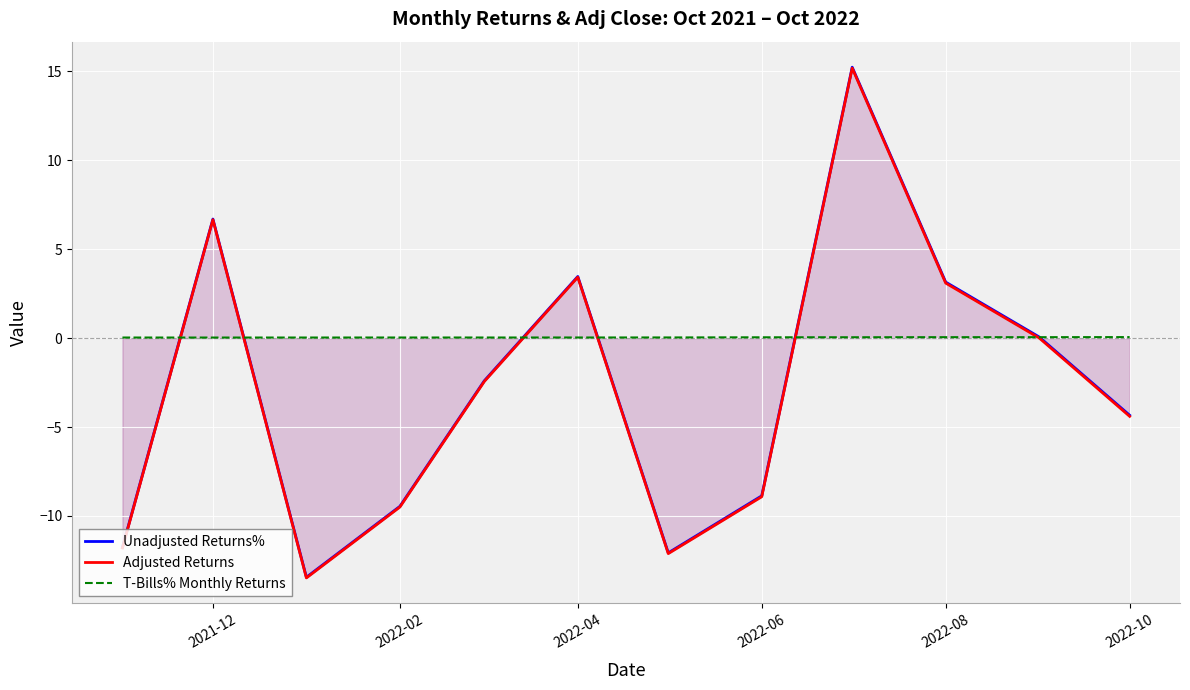

True or false: T-Bills% Monthly Returns has a value of 0.0 at 2022-04.

True